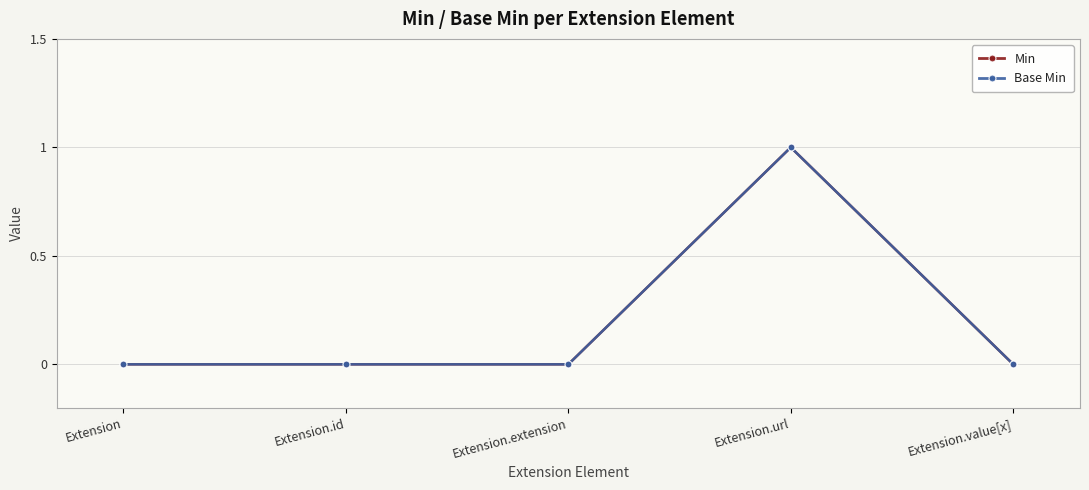

True or false: Base Min and Min intersect in this chart.

False